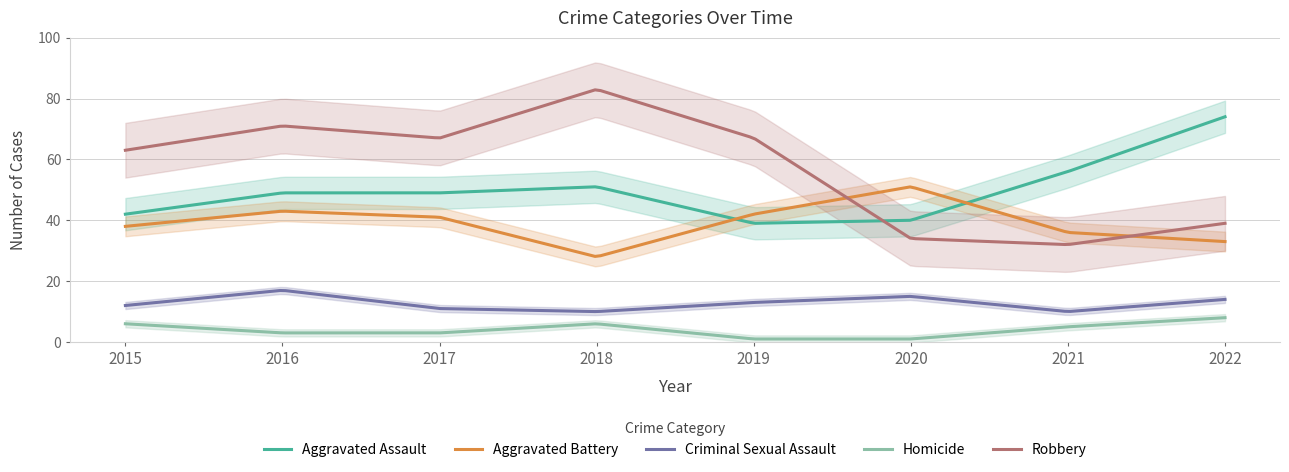

The value of Aggravated Battery at 2015 is 38. True or false?

True